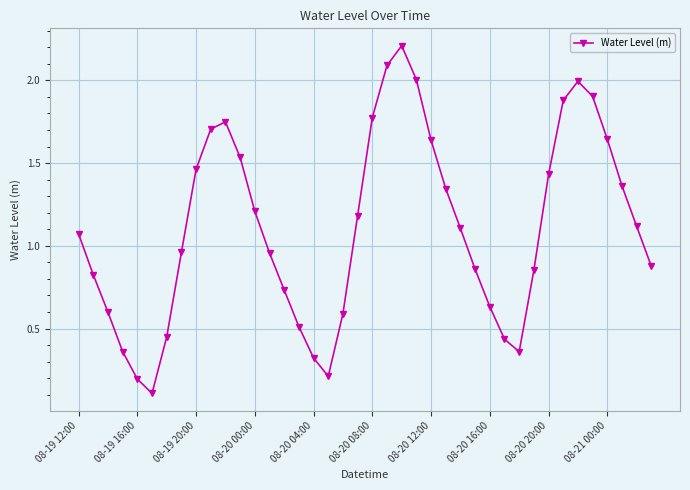

What is the greatest value displayed?

2.2